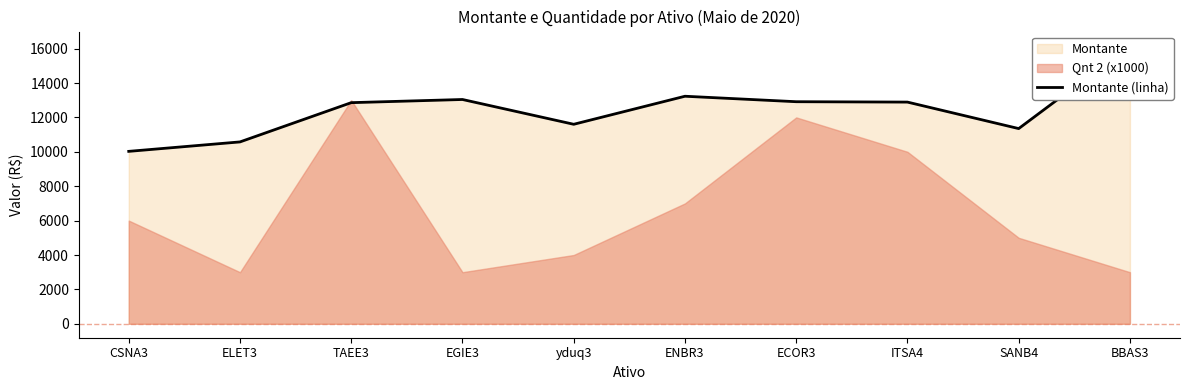

Reading left to right, transcribe all the data shown in this chart.

CSNA3=10026	ELET3=10575	TAEE3=12857	EGIE3=13041	yduq3=11600	ENBR3=13230	ECOR3=12912	ITSA4=12890	SANB4=11350	BBAS3=16182